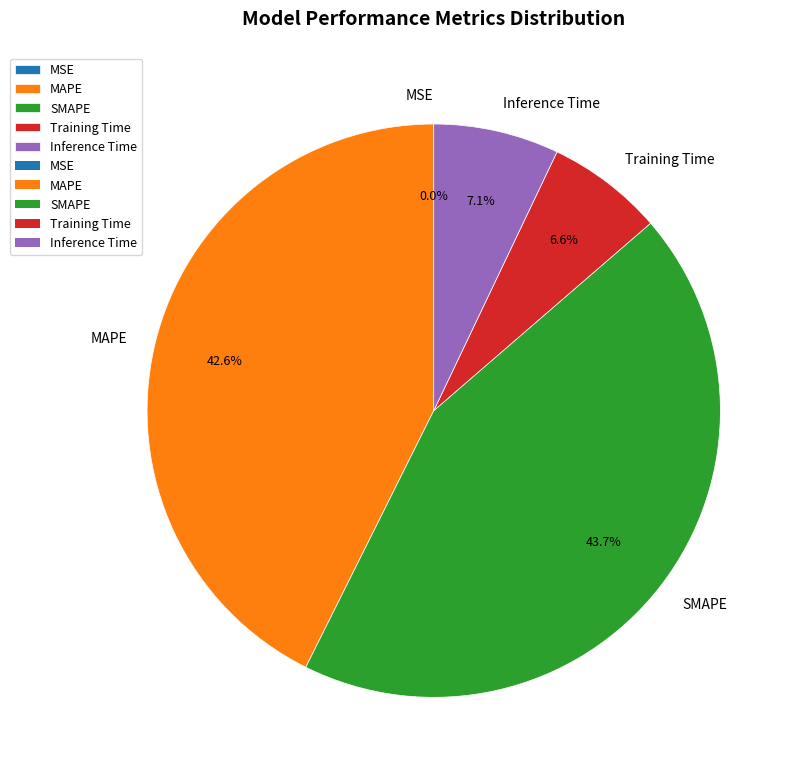

Between Inference Time and SMAPE, which is larger?

SMAPE